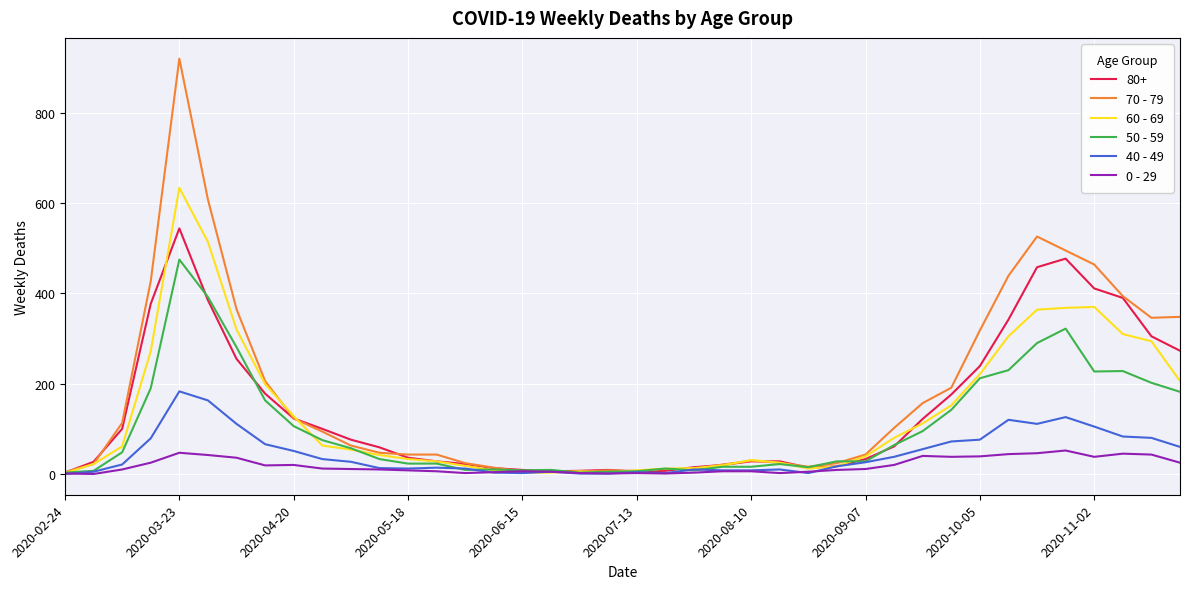

Which series ends up on top after the final intersection of 40 - 49 and 60 - 69?

60 - 69